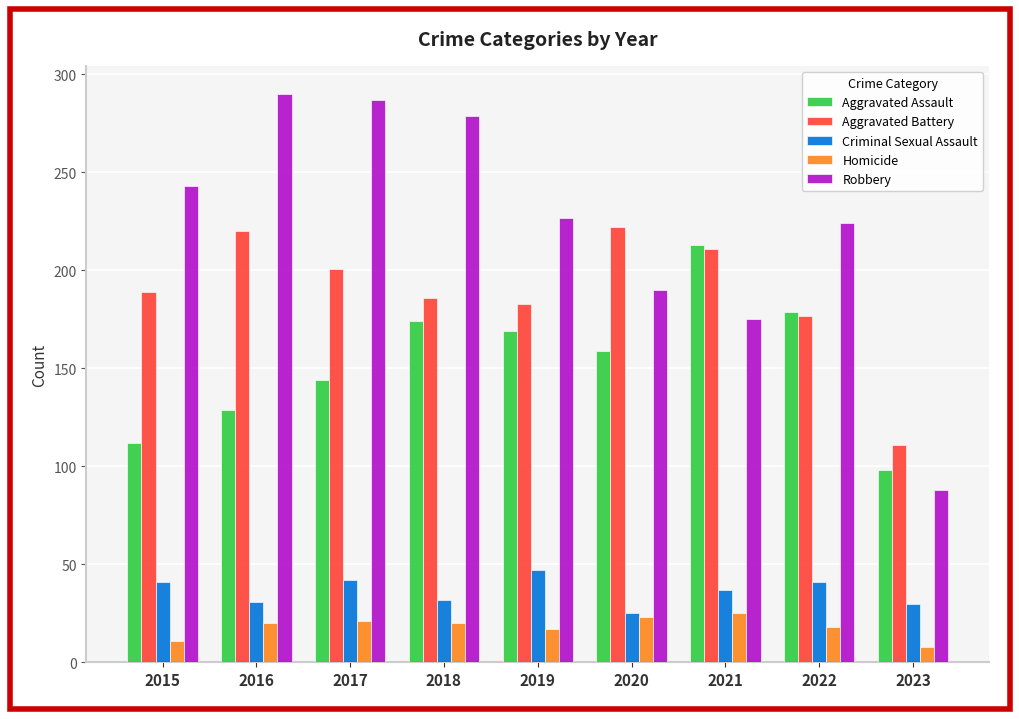

At how many categories does at least one series exceed 159?

8